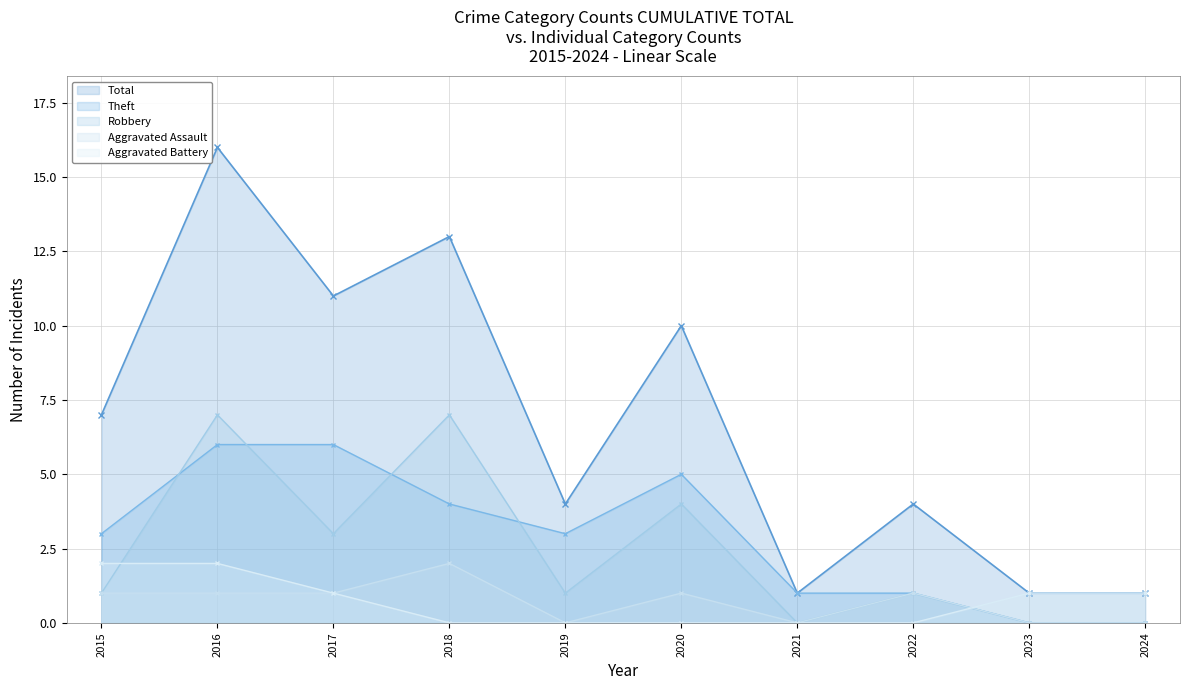

True or false: Robbery has a value of 2 at 2017.

False